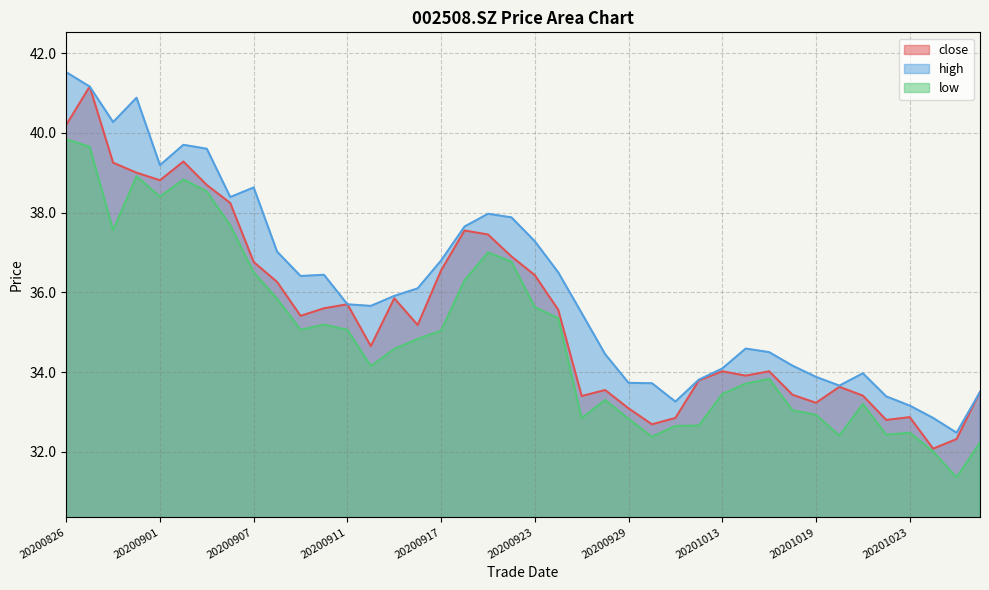

List the labels in order of close value, smallest first.

20201026, 20201027, 20200930, 20201022, 20201009, 20201023, 20200929, 20201019, 20200925, 20201021, 20201016, 20201028, 20200928, 20201020, 20201012, 20201014, 20201013, 20201015, 20200914, 20200916, 20200909, 20200924, 20200910, 20200911, 20200915, 20200908, 20200923, 20200917, 20200907, 20200922, 20200921, 20200918, 20200904, 20200903, 20200901, 20200831, 20200828, 20200902, 20200826, 20200827